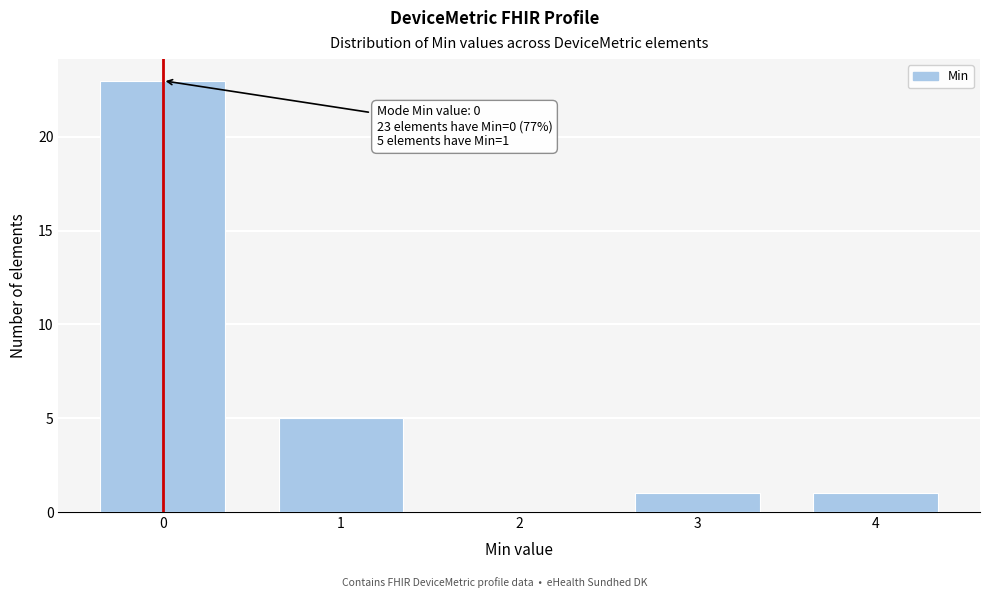

Reading left to right, extract all data points from this chart.

0=23	1=5	2=0	3=1	4=1